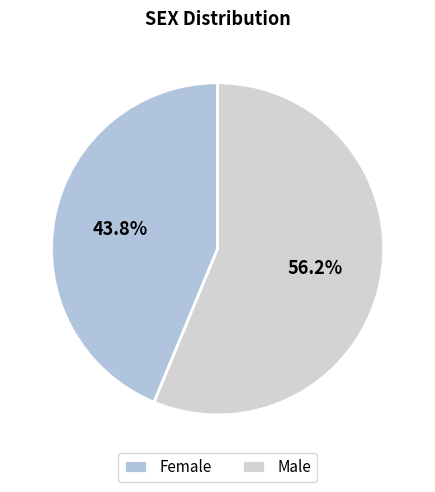

Rank the categories by value from lowest to highest.

Female, Male